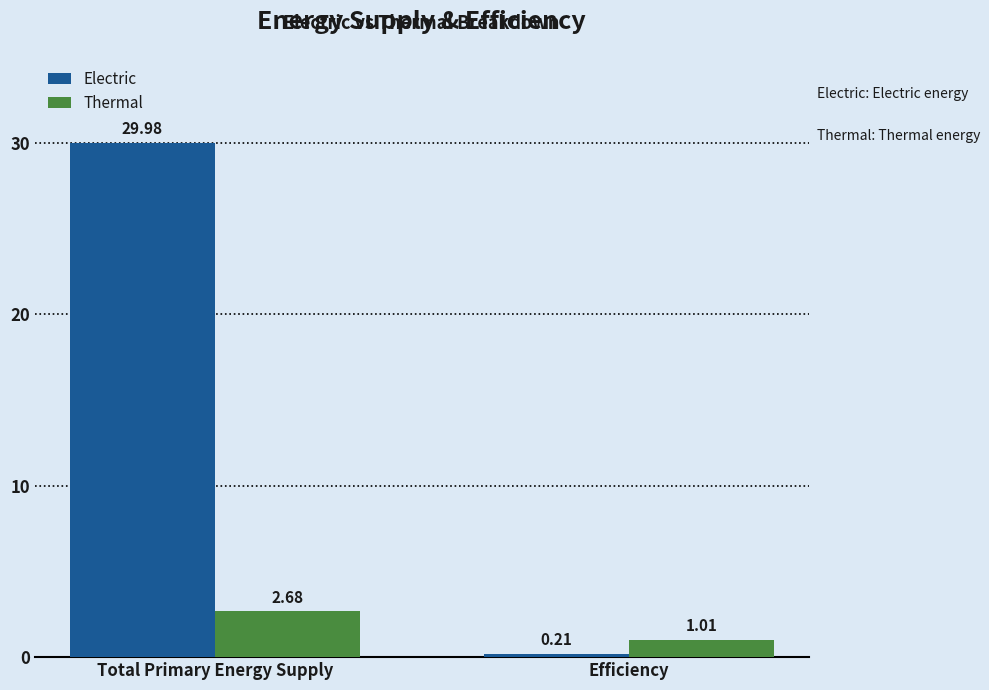

Does the chart contain any negative values?

No